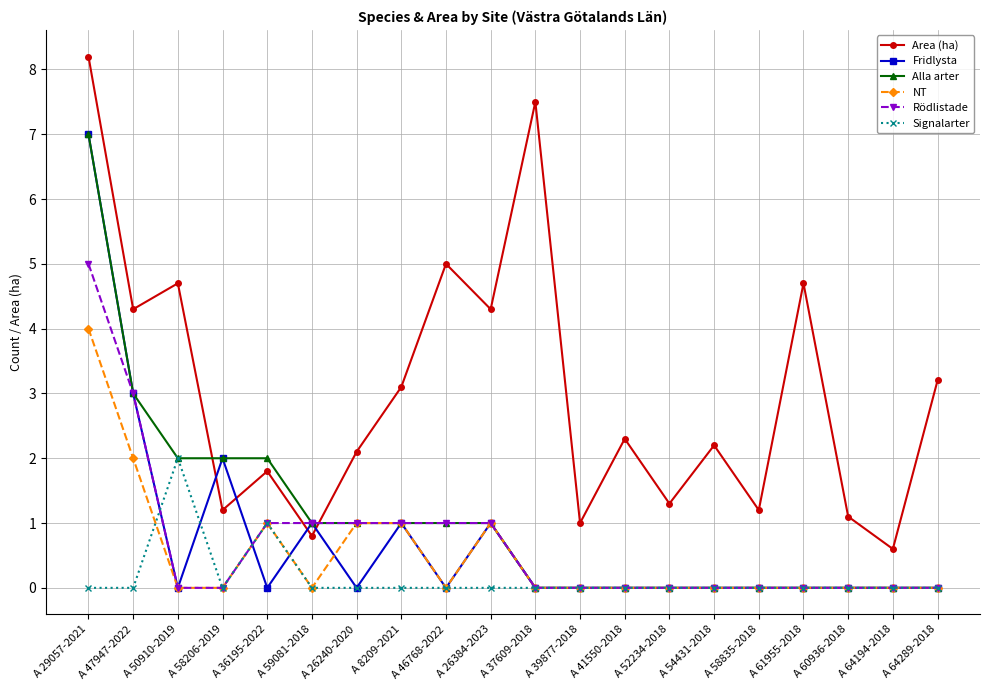

Where is the first local minimum for Fridlysta?

A 50910-2019